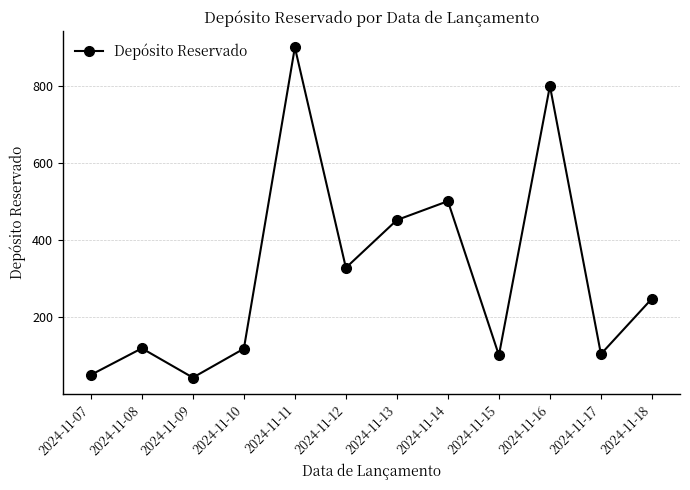

The value at 2024-11-16 is 800.0. True or false?

True